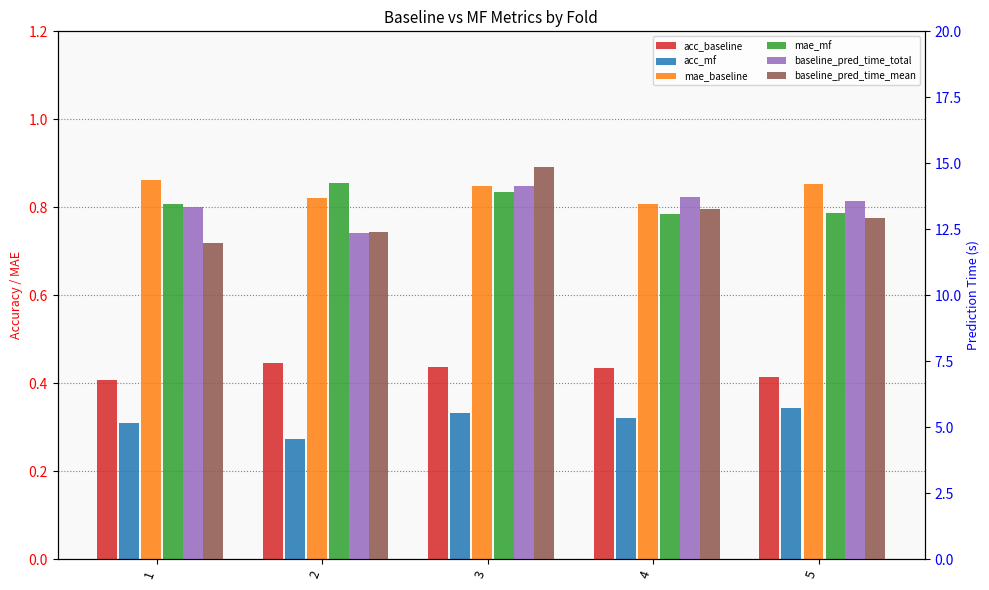

What is the difference between the second highest and second lowest values in the baseline_pred_time_total series?

0.4